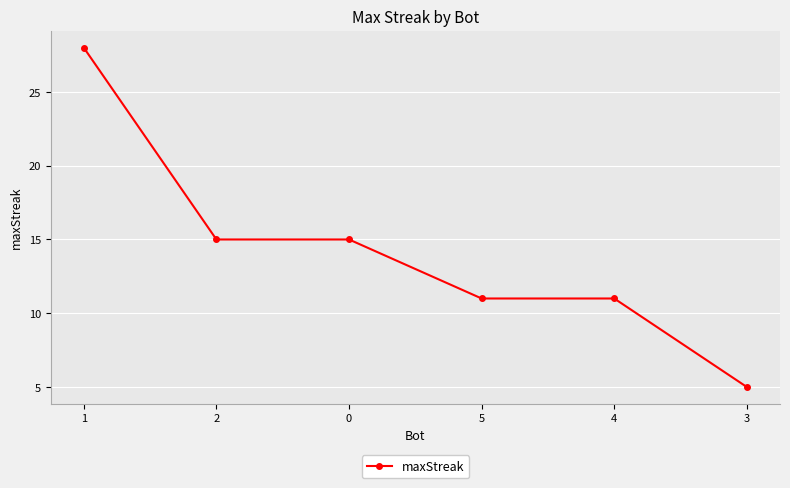

The value at 4 is 17. True or false?

False